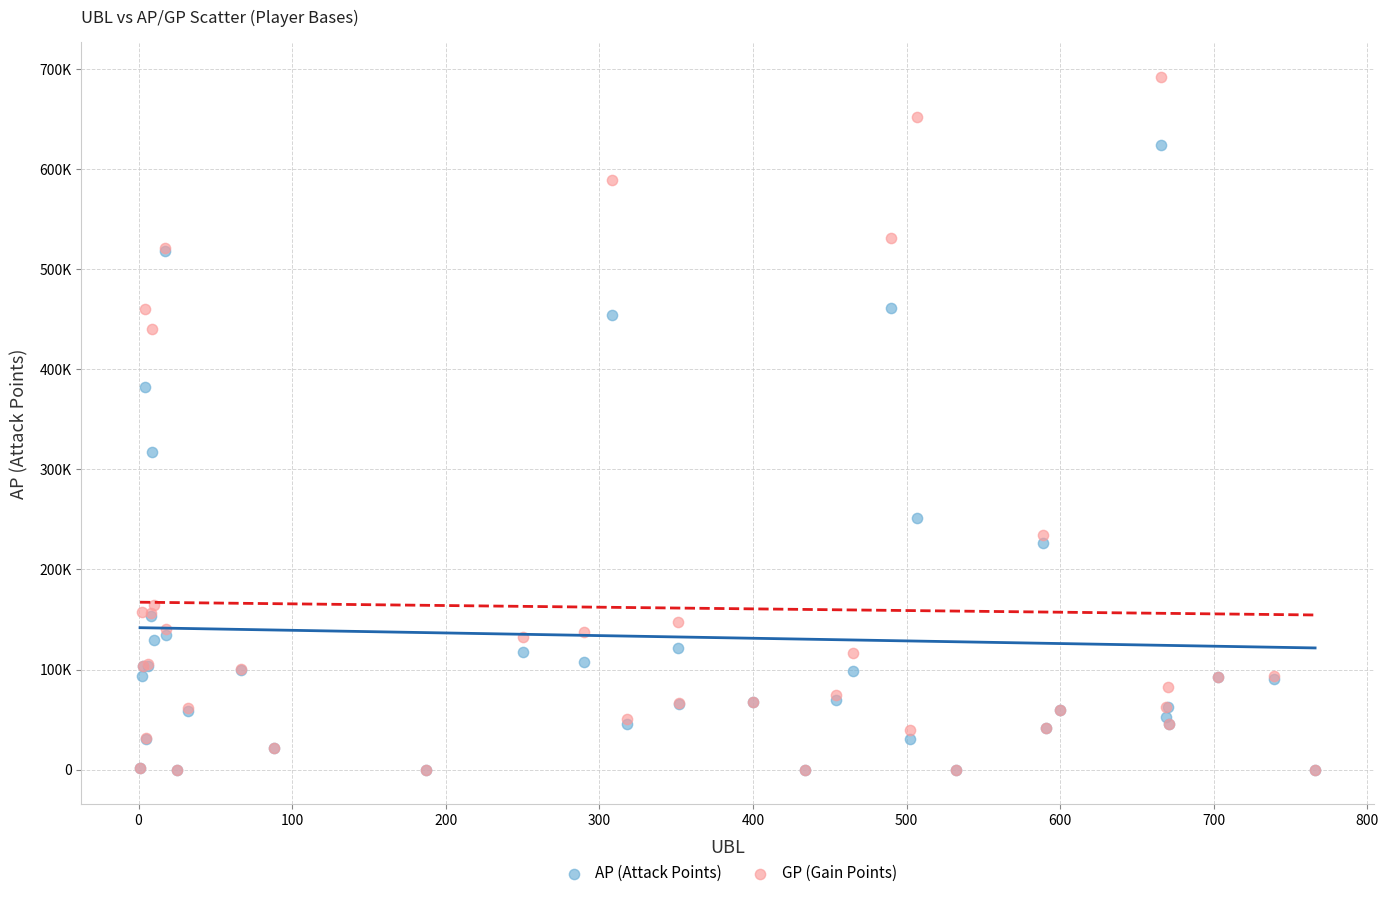

What are all the series names shown in the legend?

AP (Attack Points), GP (Gain Points)